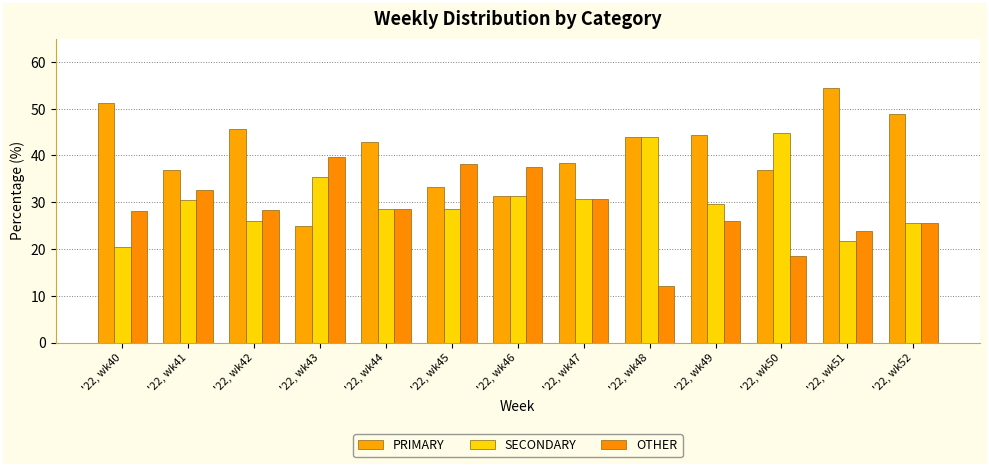

Which series has the widest spread of values?

PRIMARY